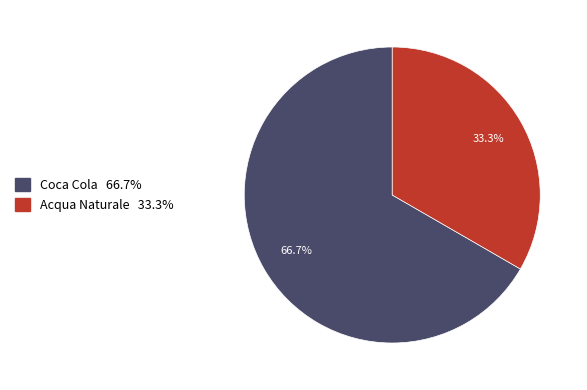

How many segments does this pie chart have?

2